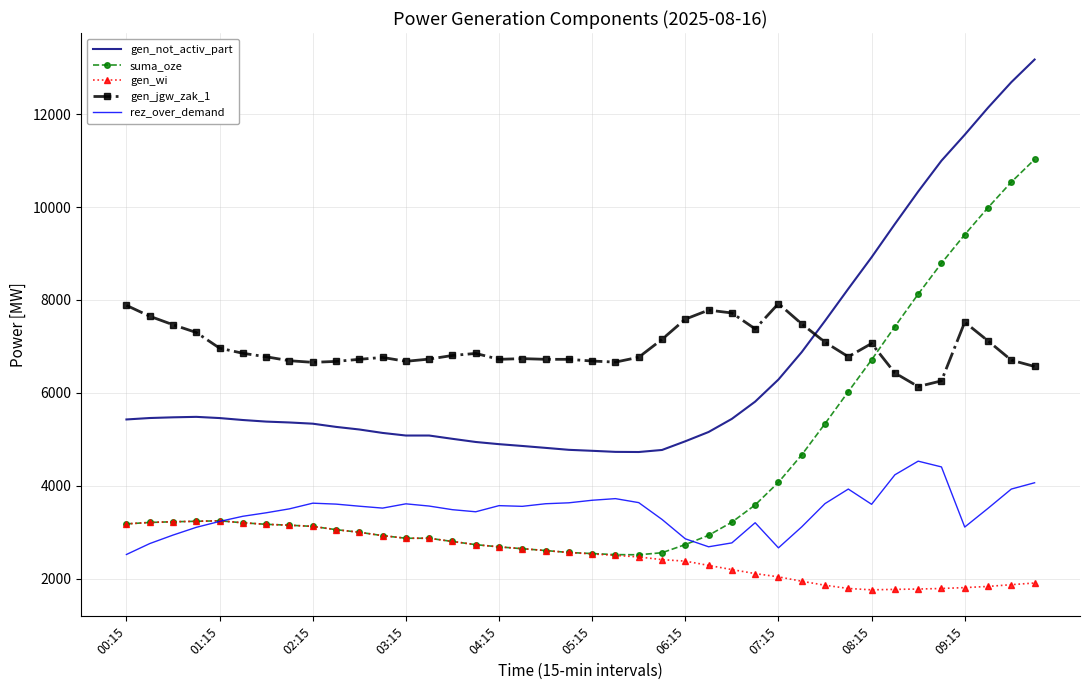

True or false: rez_over_demand and gen_jgw_zak_1 cross at least once.

False